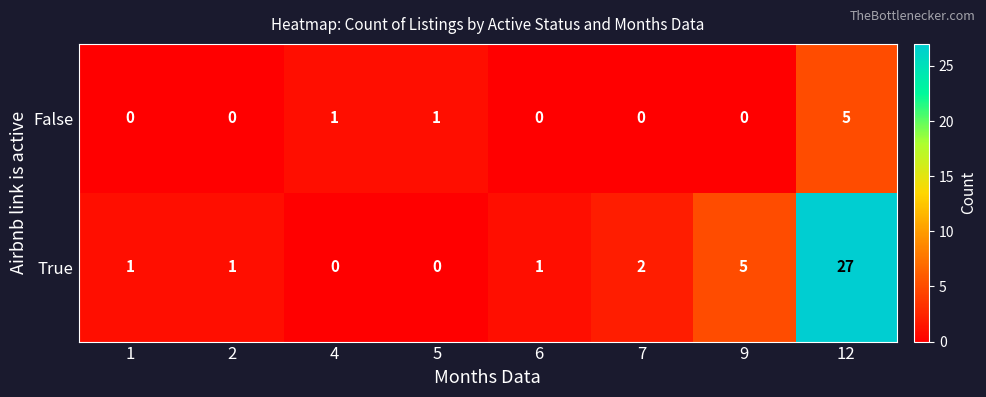

List the series in order of their peak value, highest first.

True, False